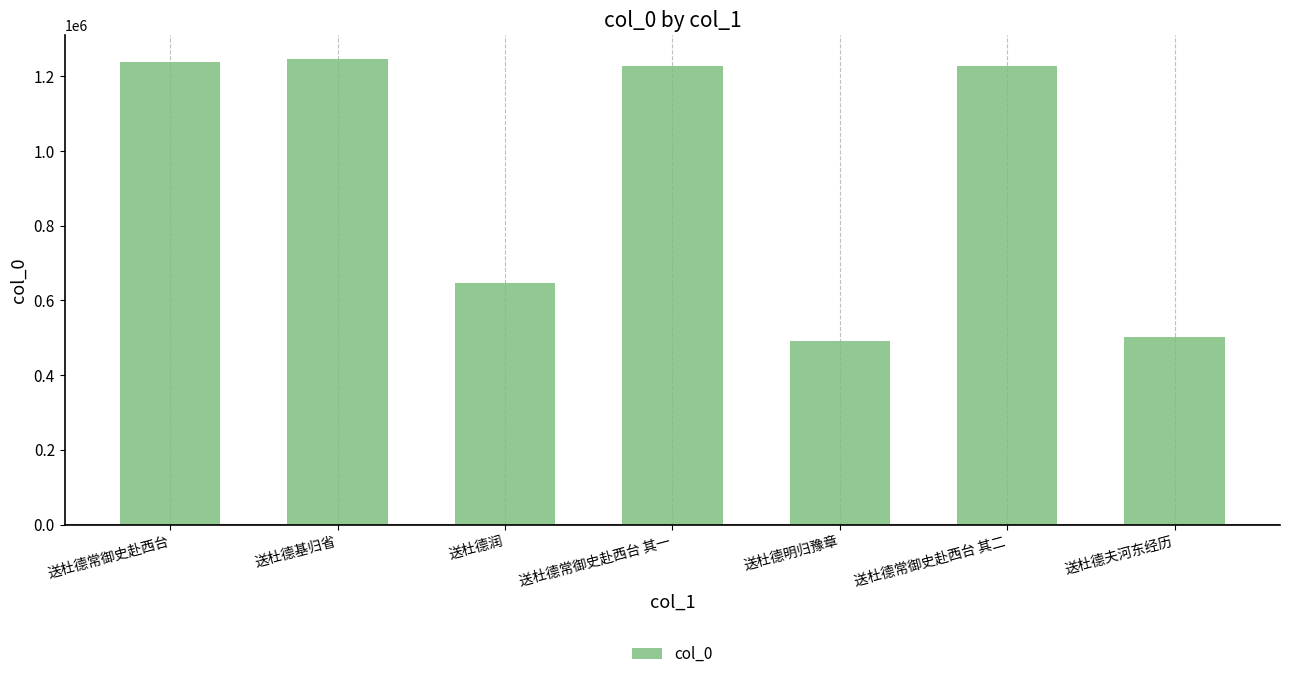

True or false: the data shows 1652150 at 送杜德常御史赴西台 其二.

False